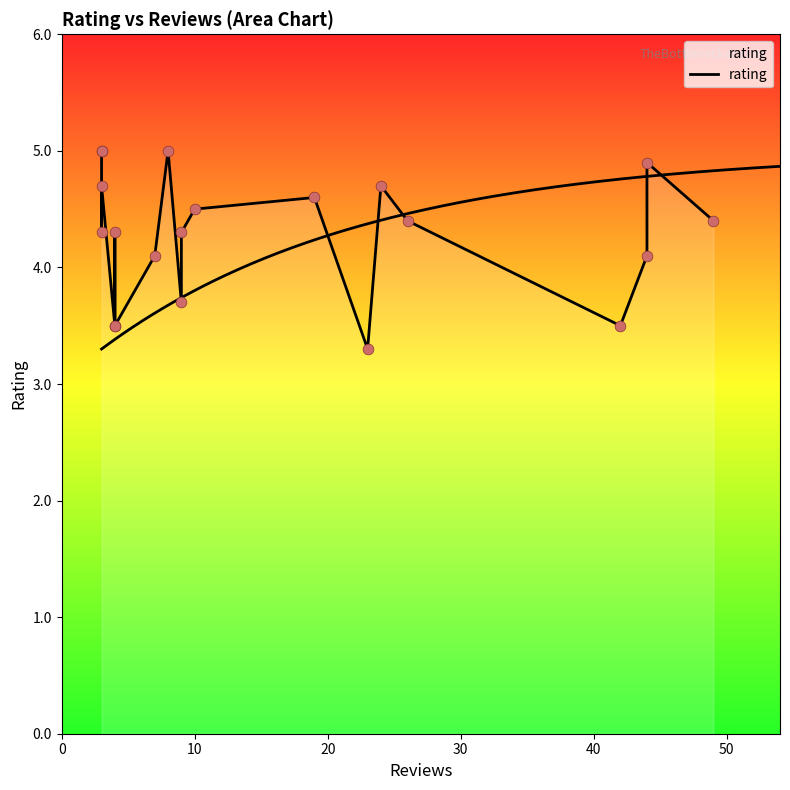

What is the change in value from 30 to 7?

-0.6